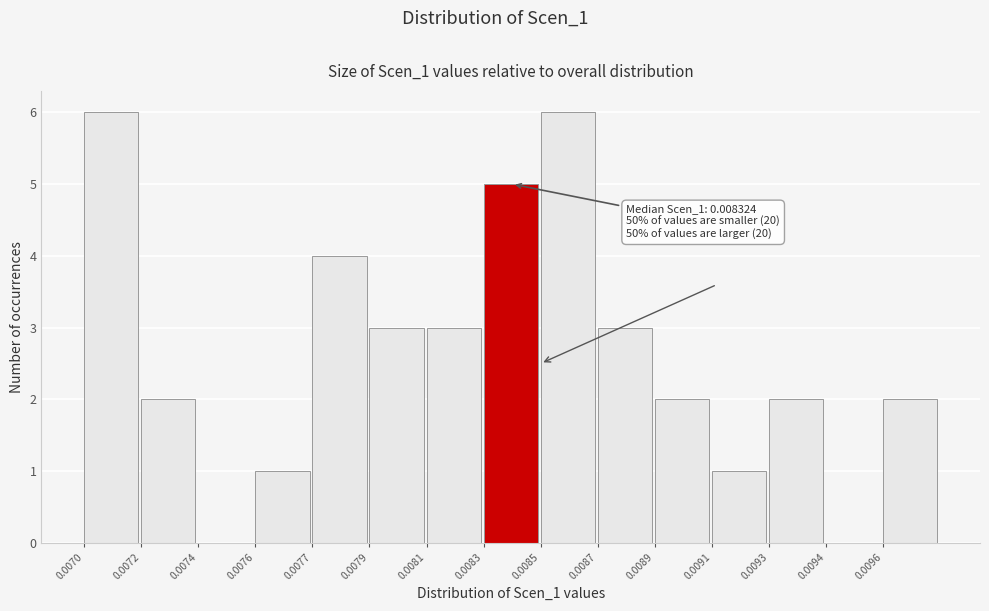

Reading left to right, list all the values displayed in this chart.

0.0070=6	0.0072=2	0.0074=0	0.0076=1	0.0077=4	0.0079=3	0.0081=3	0.0083=5	0.0085=6	0.0087=3	0.0089=2	0.0091=1	0.0093=2	0.0094=0	0.0096=2